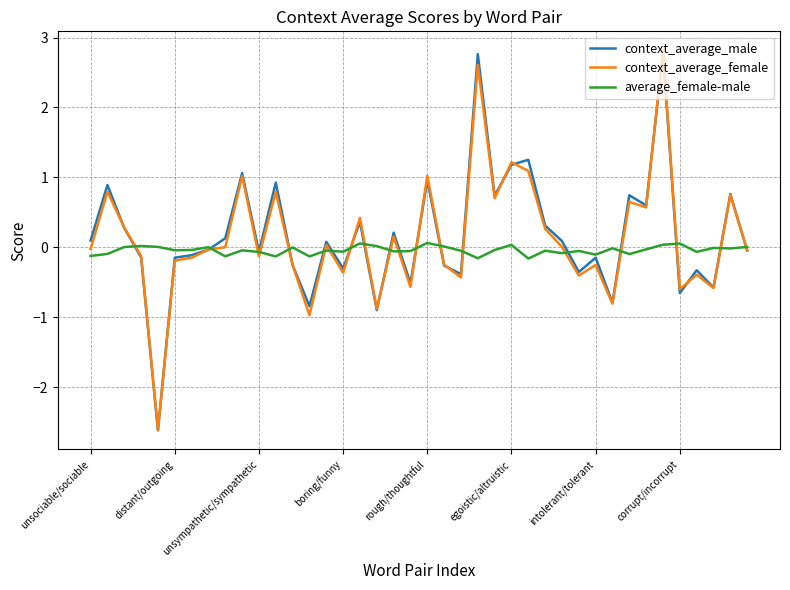

What is the average value of the context_average_female series?

0.1